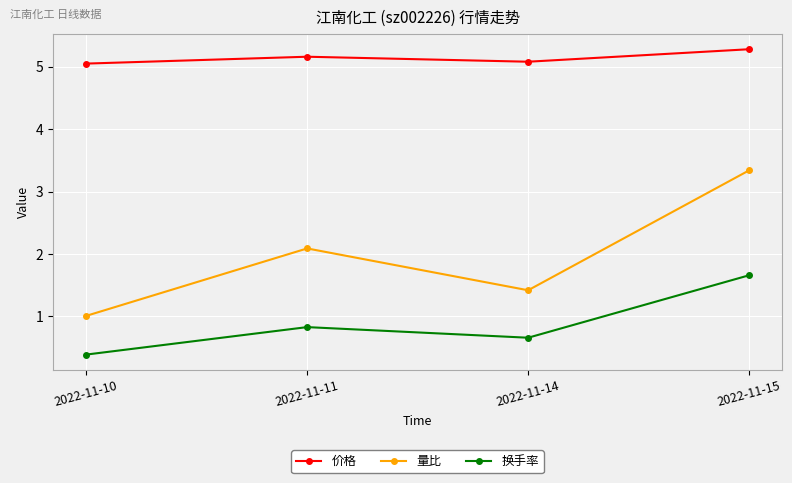

Which series has the widest spread of values?

量比